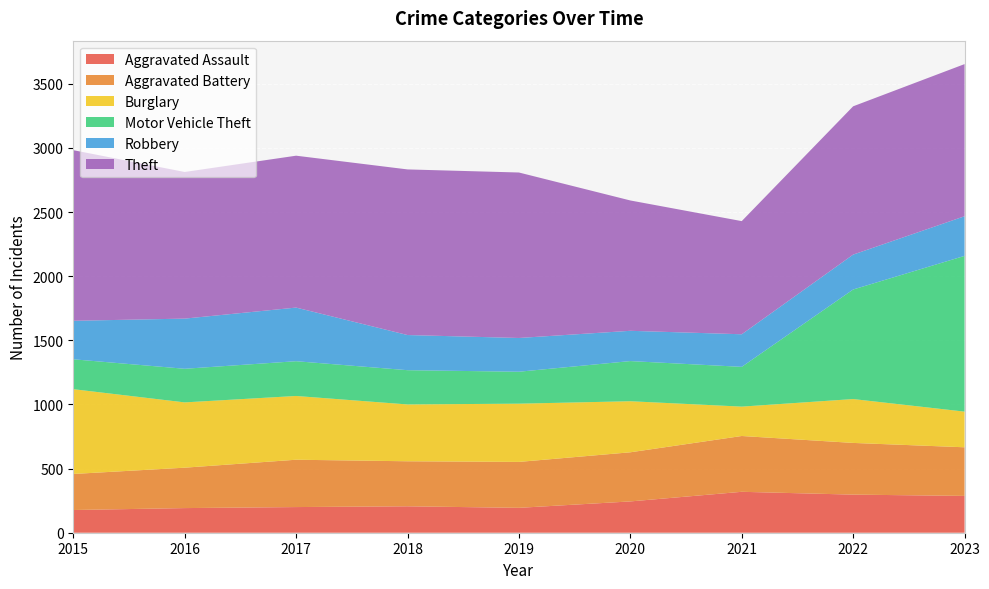

Reading left to right, transcribe all the data shown in this chart.

Aggravated Assault: 177	192	200	206	194	244	319	297	287
Aggravated Battery: 281	315	369	351	358	383	435	403	379
Burglary: 661	509	497	443	454	398	229	342	278
Motor Vehicle Theft: 233	262	271	267	249	313	310	854	1214
Robbery: 300	391	418	274	263	236	254	272	309
Theft: 1330	1143	1184	1291	1290	1016	882	1156	1186